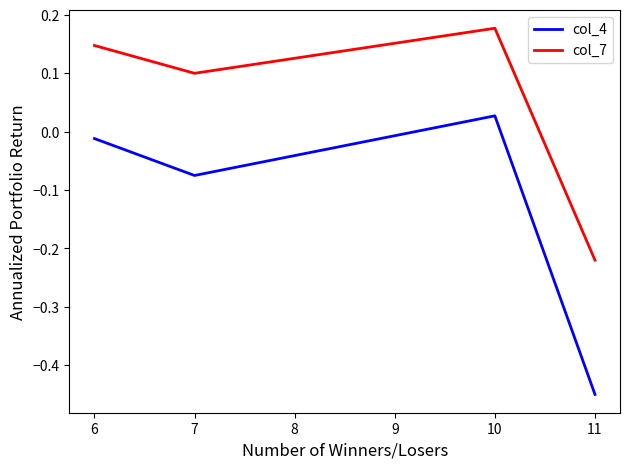

True or false: col_7 has more than 2 interior local peaks.

False